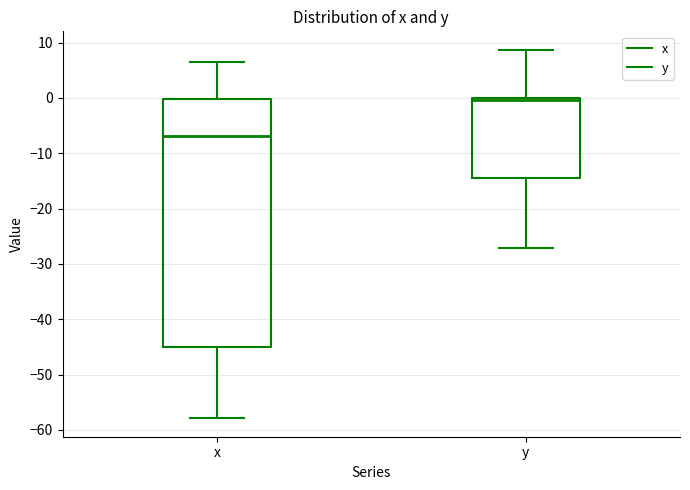

Where is the lower edge of the box for y on the y-axis? The values are not printed on the chart, so give them approximately, as read against the axis.

-15